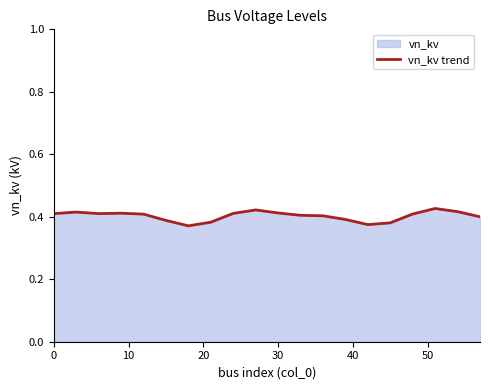

What is the difference between the maximum and minimum values?

0.1